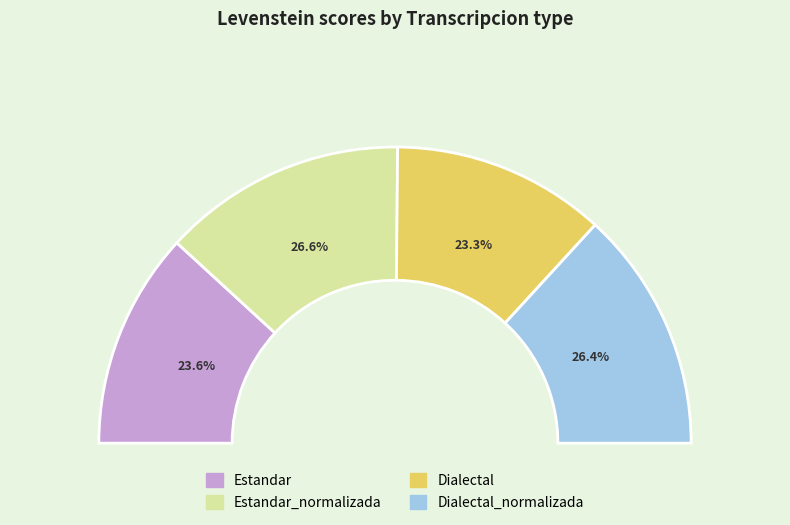

Is there a majority slice in this chart?

No